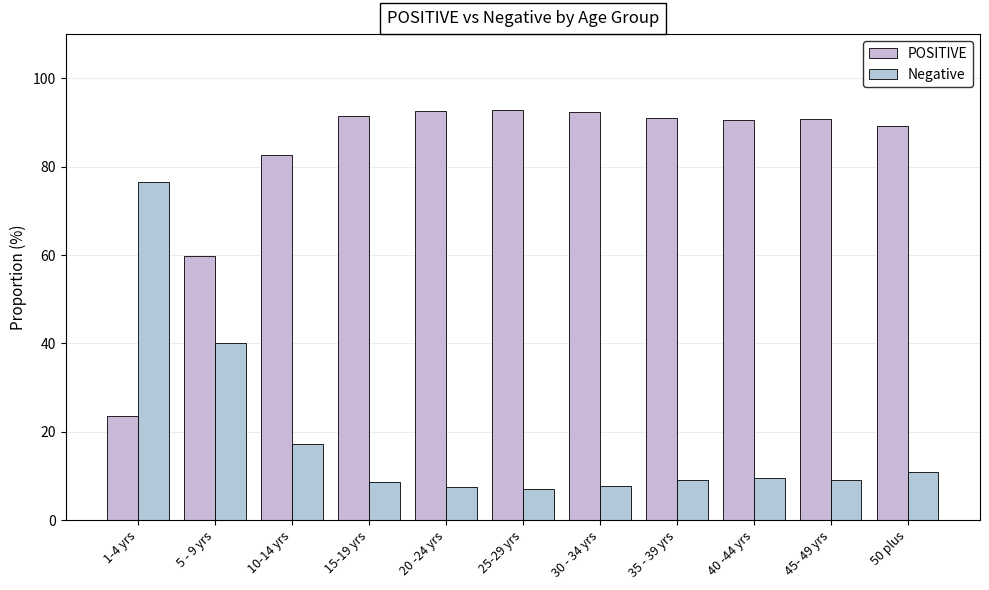

What is the sum of all POSITIVE values?

896.7